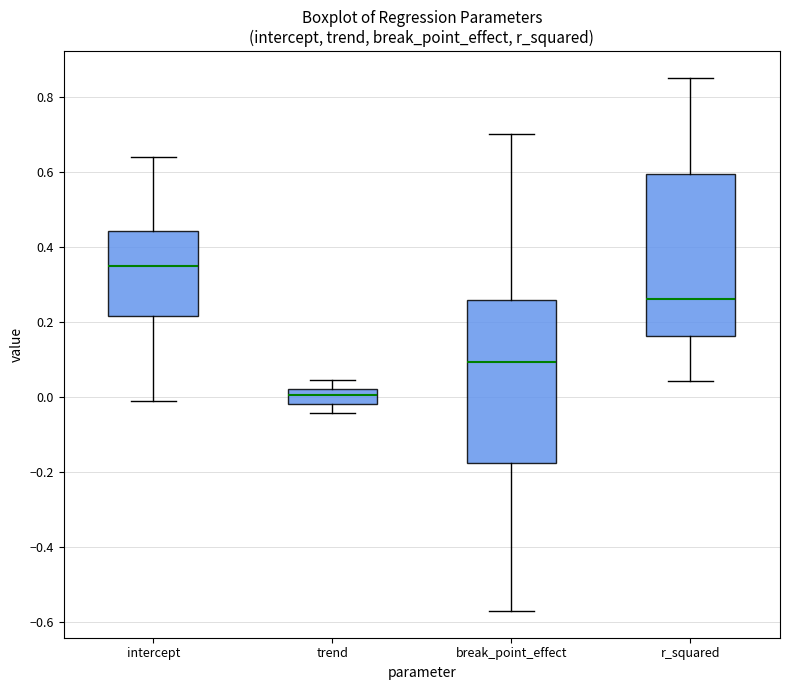

Which box has the lowest median line?

trend